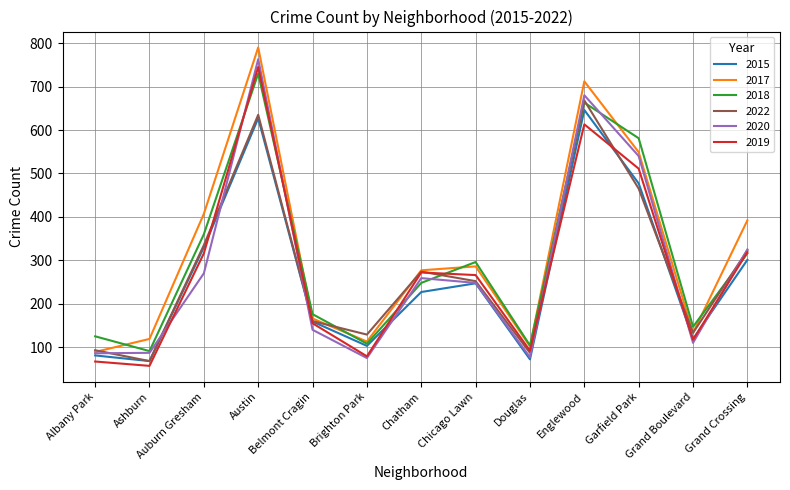

What is the maximum value shown in the chart?

790